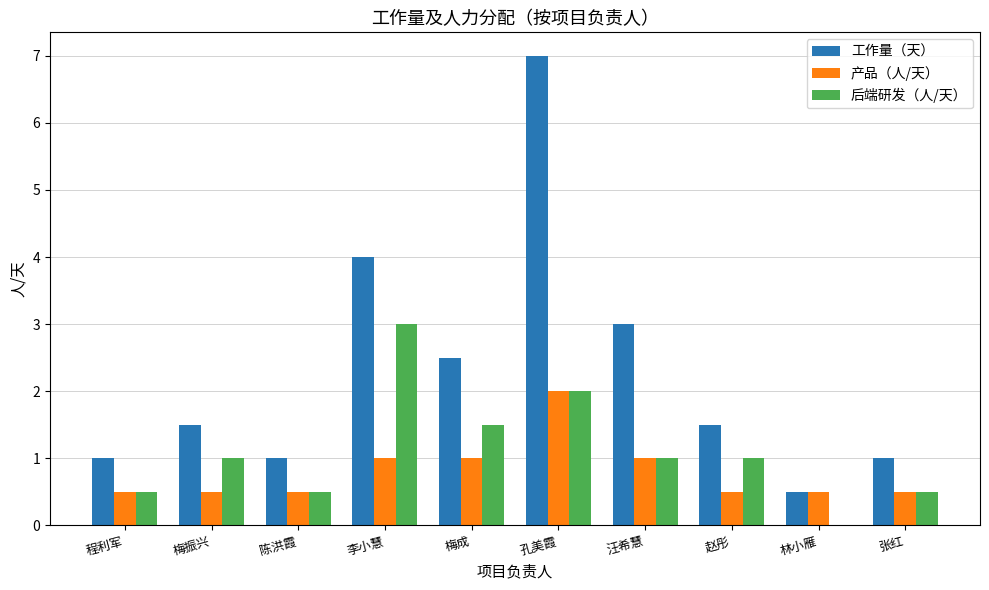

True or false: 工作量（天） has a value of 1.0 at 程利军.

True